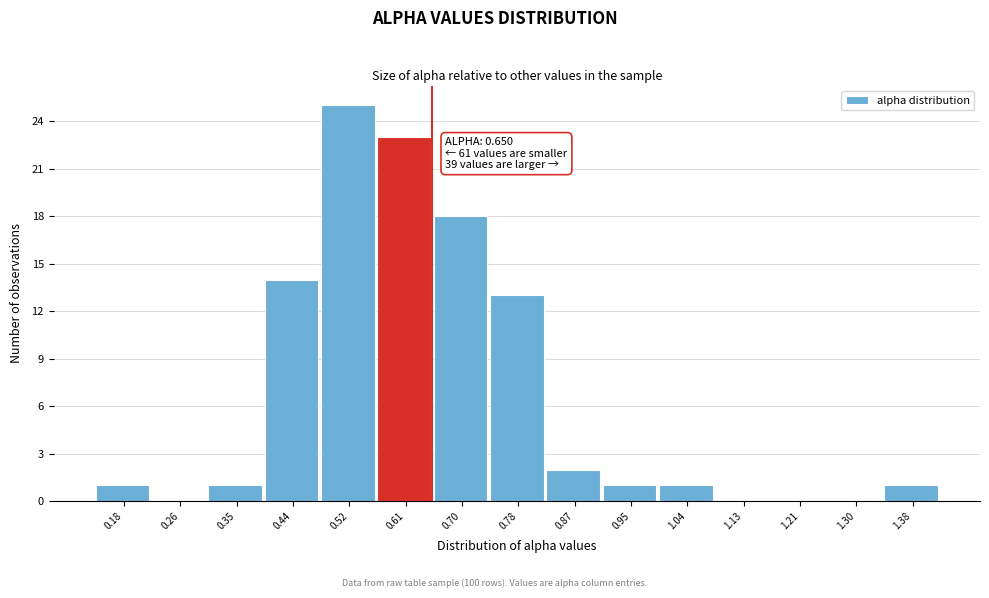

Over which range of the x-axis is the bar tallest?

0.48 to 0.57